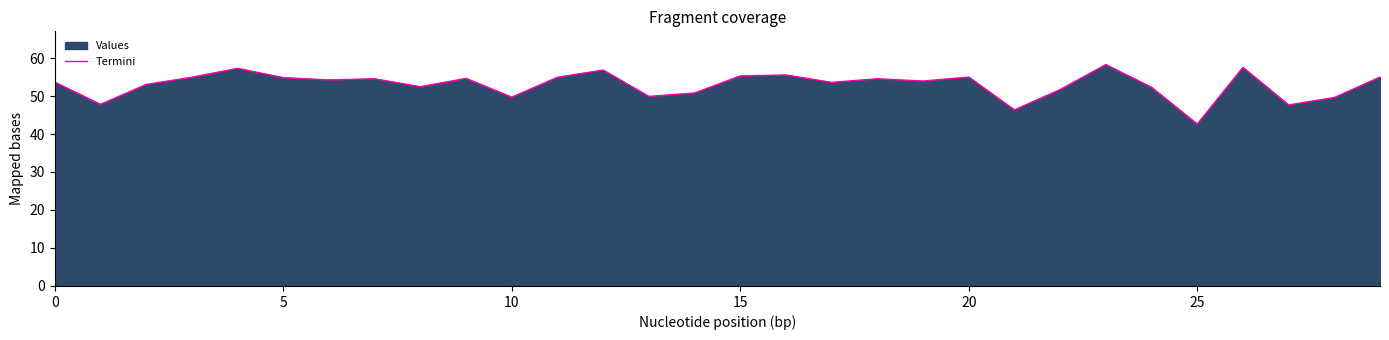

What is the minimum value shown in the chart?

42.6